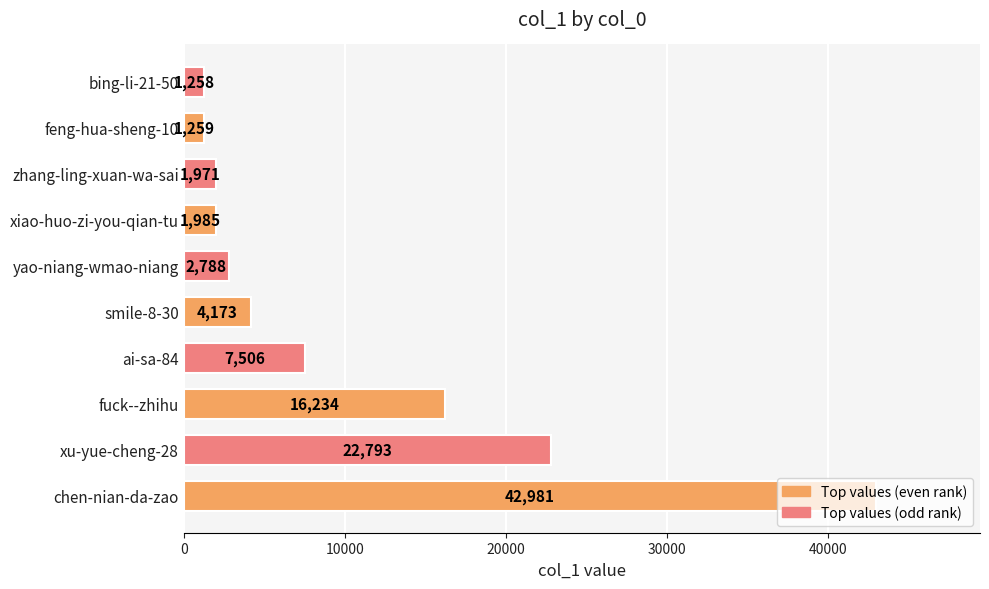

What is the average value?

10295